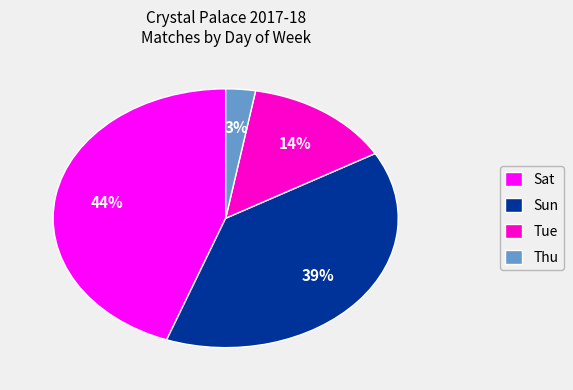

Which has a higher value, Sat or Thu?

Sat